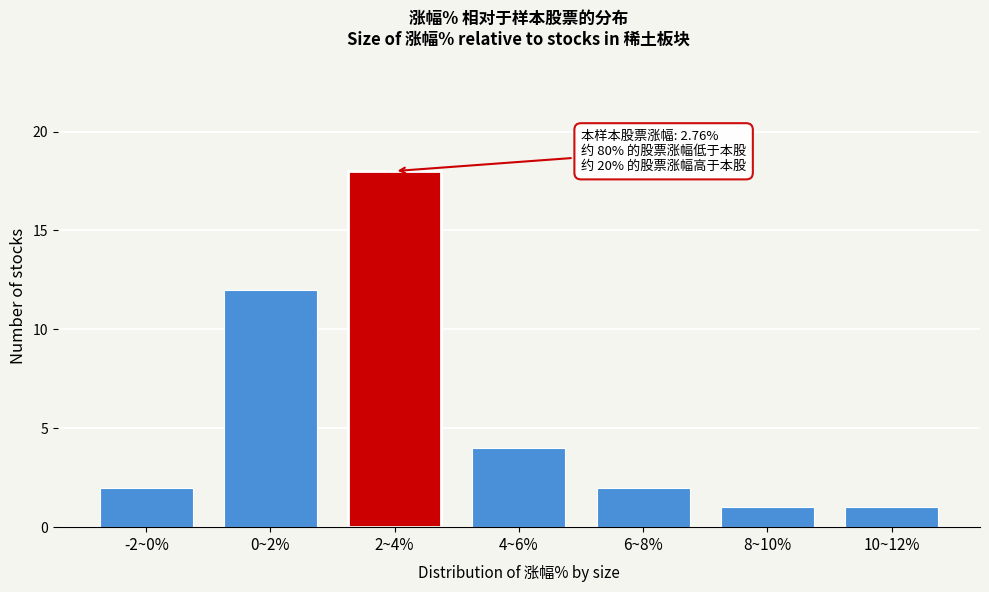

Reading left to right, transcribe all the data shown in this chart.

2	12	18	4	2	1	1